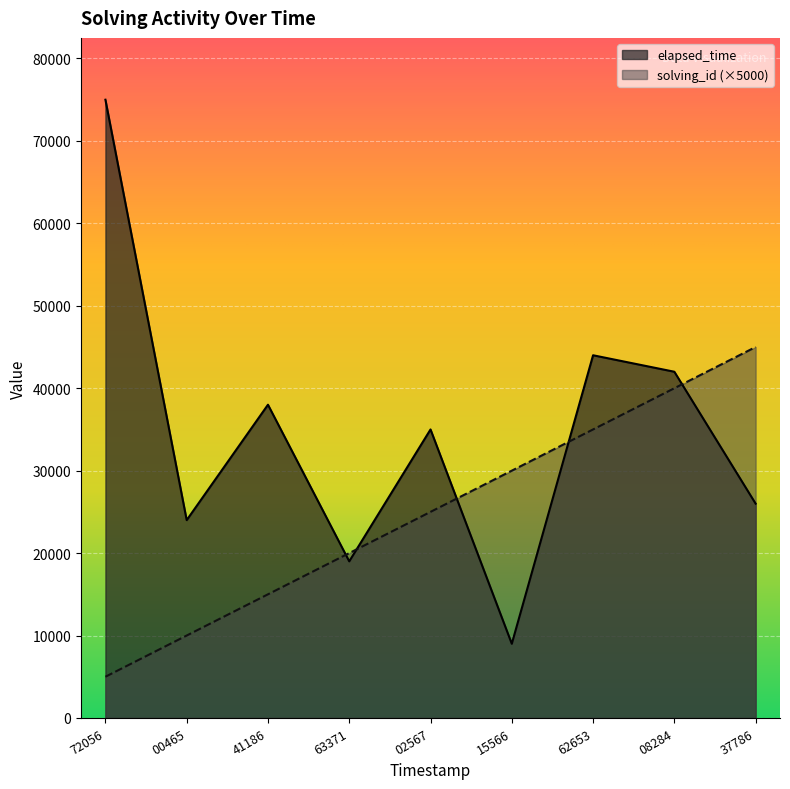

How many intersections are there between solving_id and elapsed_time?

5